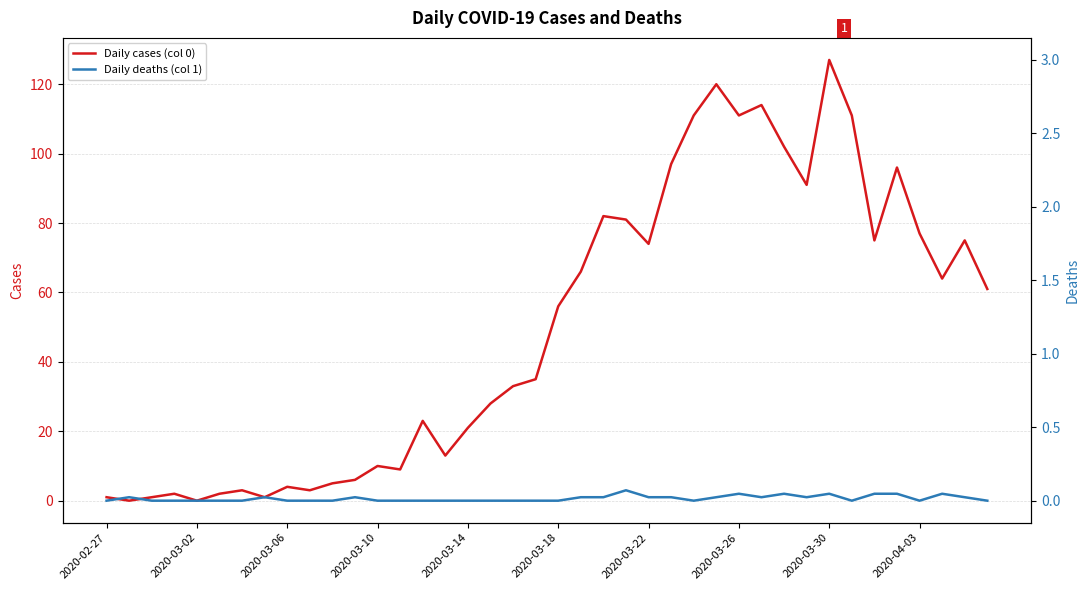

Rank the series by their average value, from lowest to highest.

Daily deaths (col 1), Daily cases (col 0)